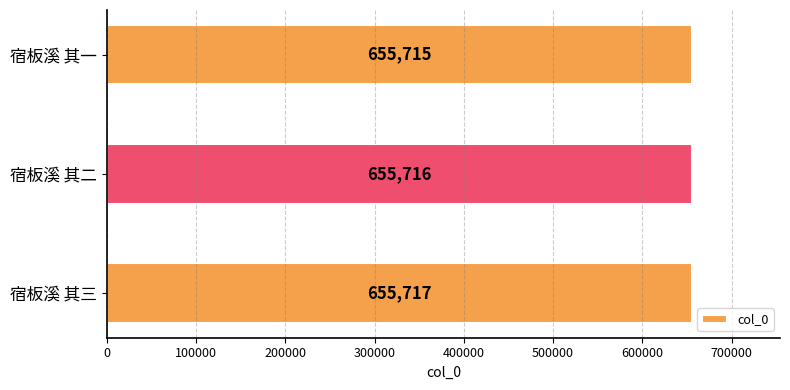

Reading top to bottom, what are all the values shown in this chart?

宿板溪 其一=655715	宿板溪 其二=655716	宿板溪 其三=655717